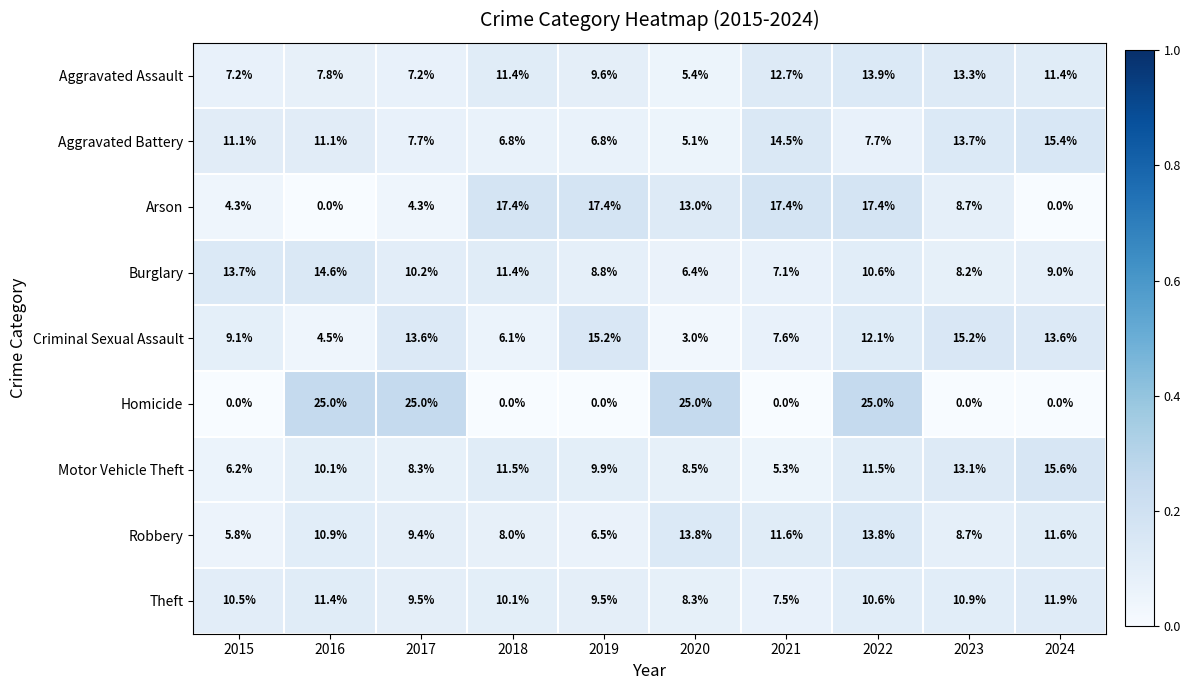

What is the sum of the Theft values at 2023 and 2017?

20.4